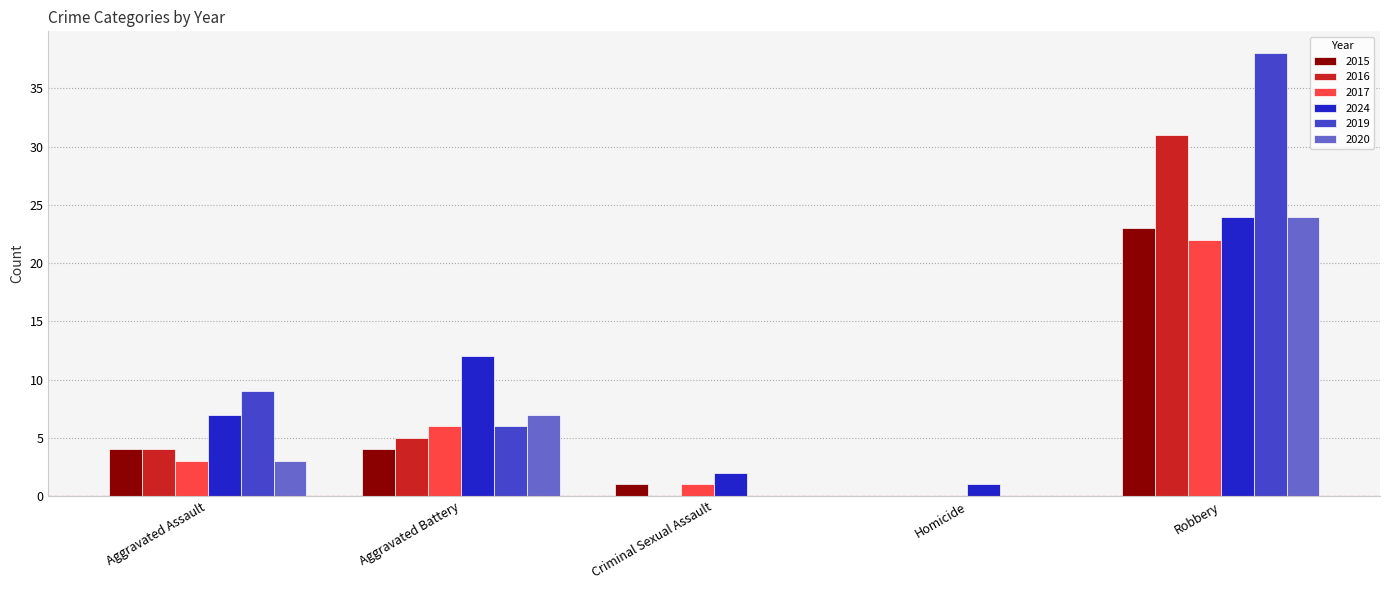

Which series has the largest total across all categories?

2019